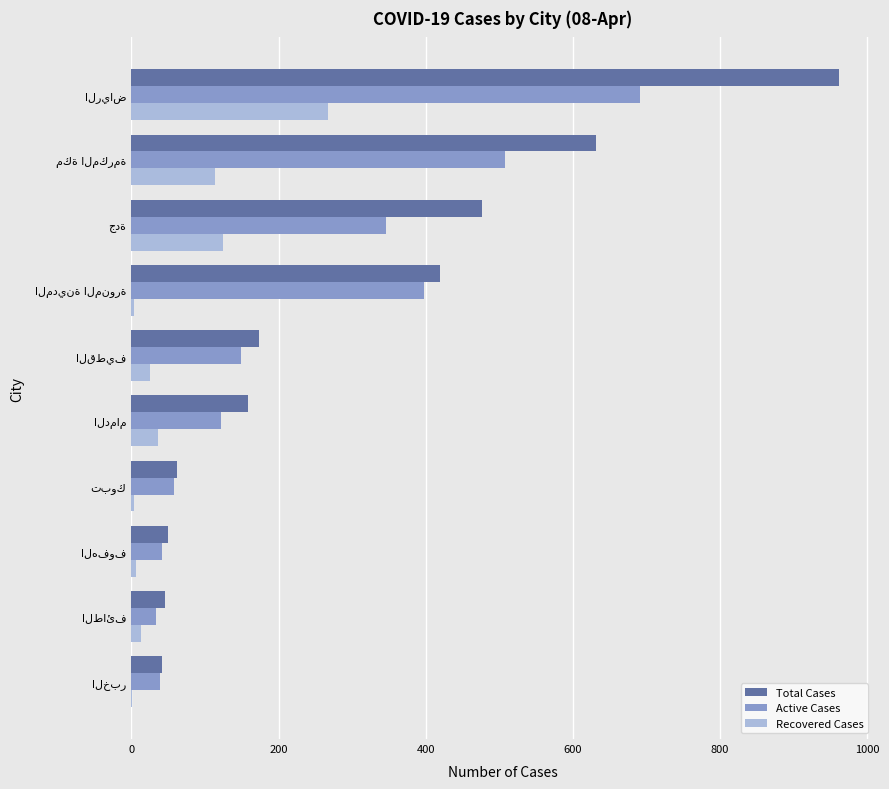

What is the sum of all Active Cases values?

2385